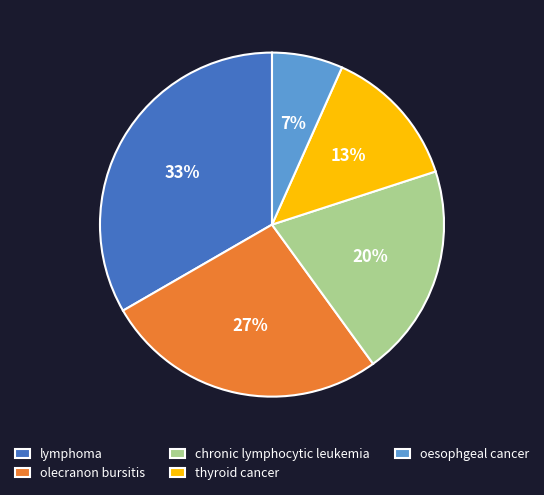

Is the sum of olecranon bursitis and oesophgeal cancer greater than half?

No